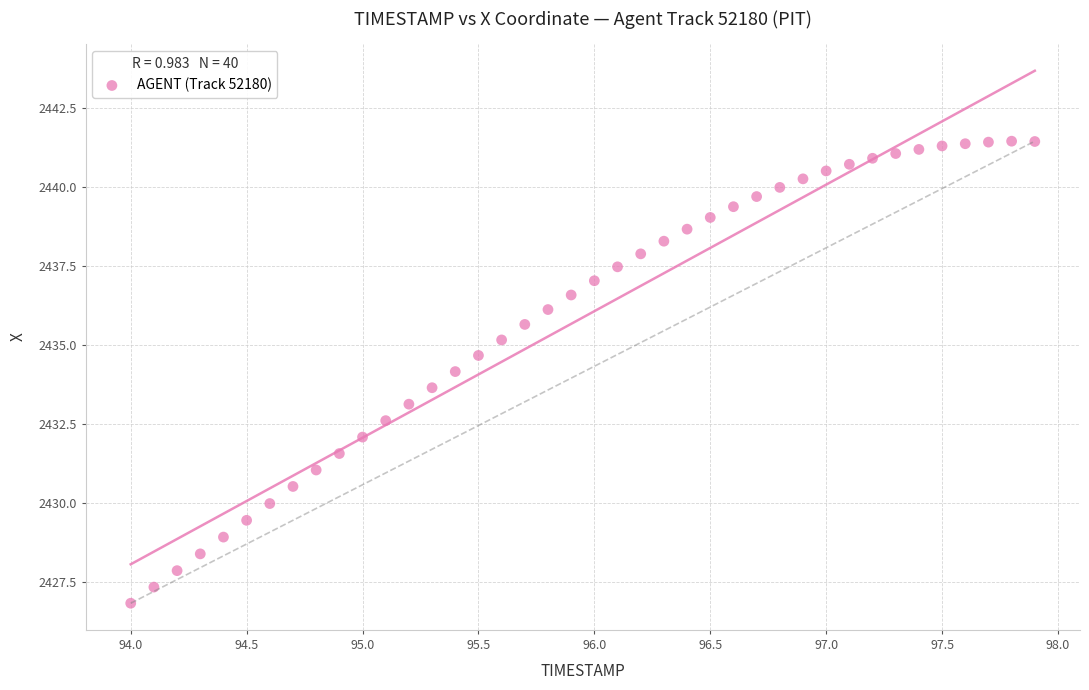

What is the range of Y values (max minus min)?

14.6